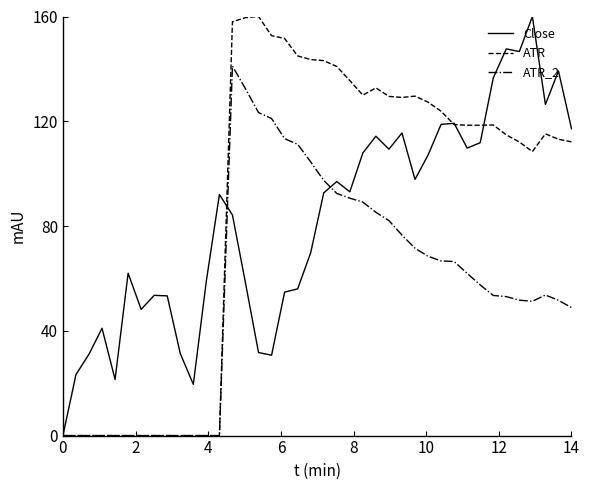

Does the chart display data point markers on the line(s)?

No